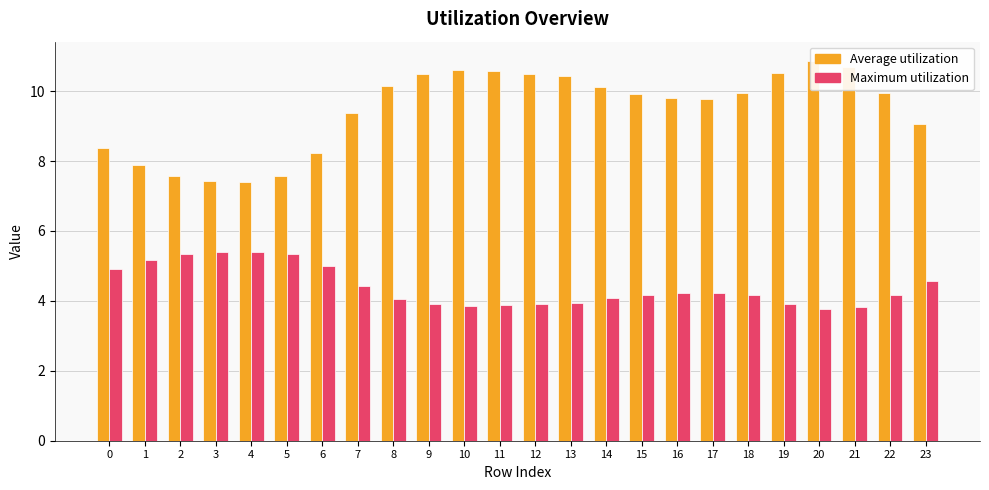

Does the chart contain stacked bars?

No